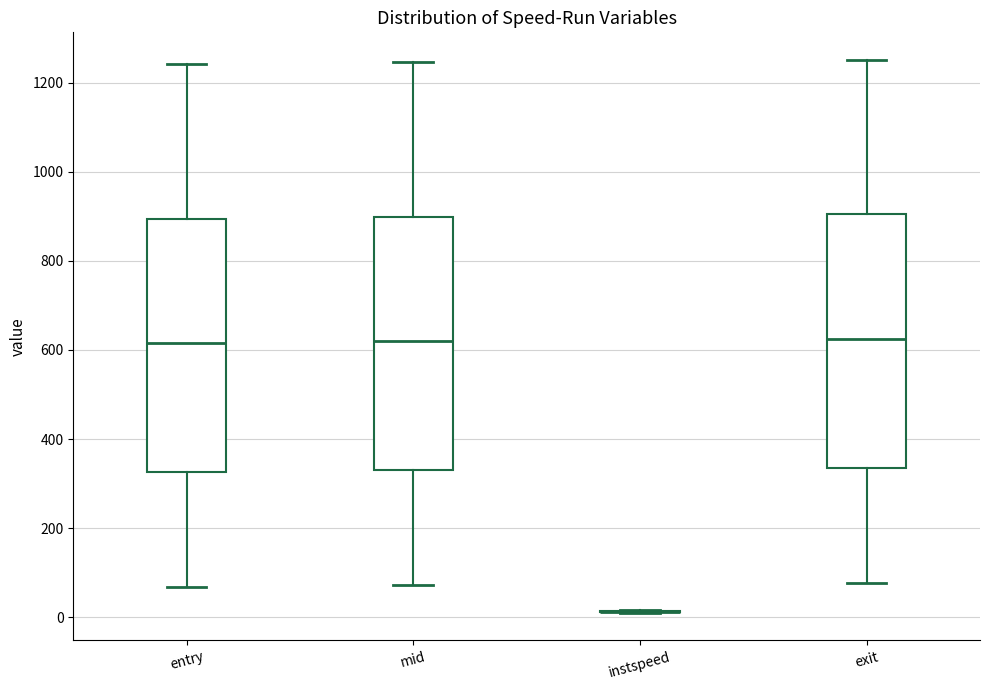

Where is the lower edge of the box for entry on the y-axis? The values are not printed on the chart, so give them approximately, as read against the axis.

320